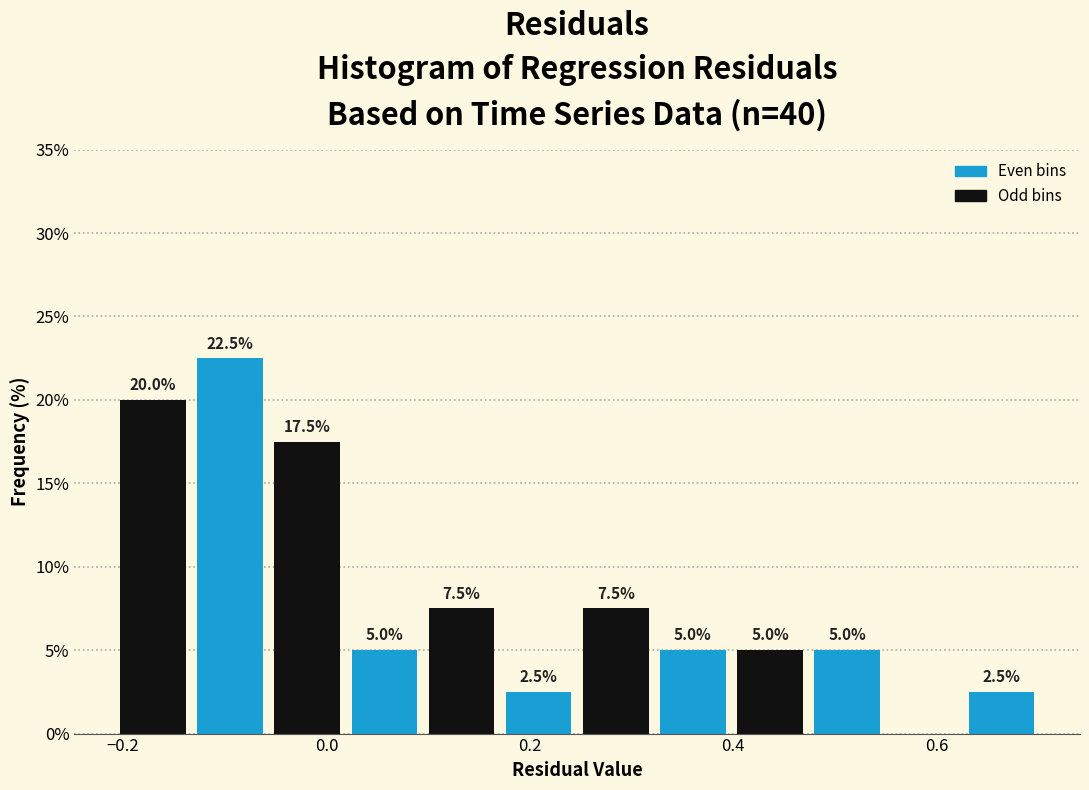

Around what value on the x-axis is the tallest bar? Give the approximate position of its centre, as read against the axis.

-0.10